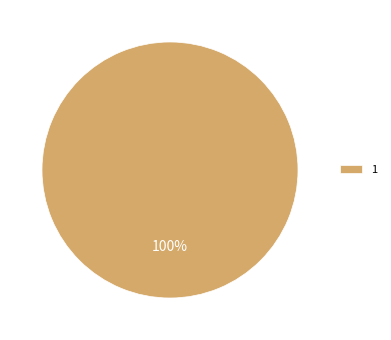

Is it true that 1 is 95% of the pie?

False